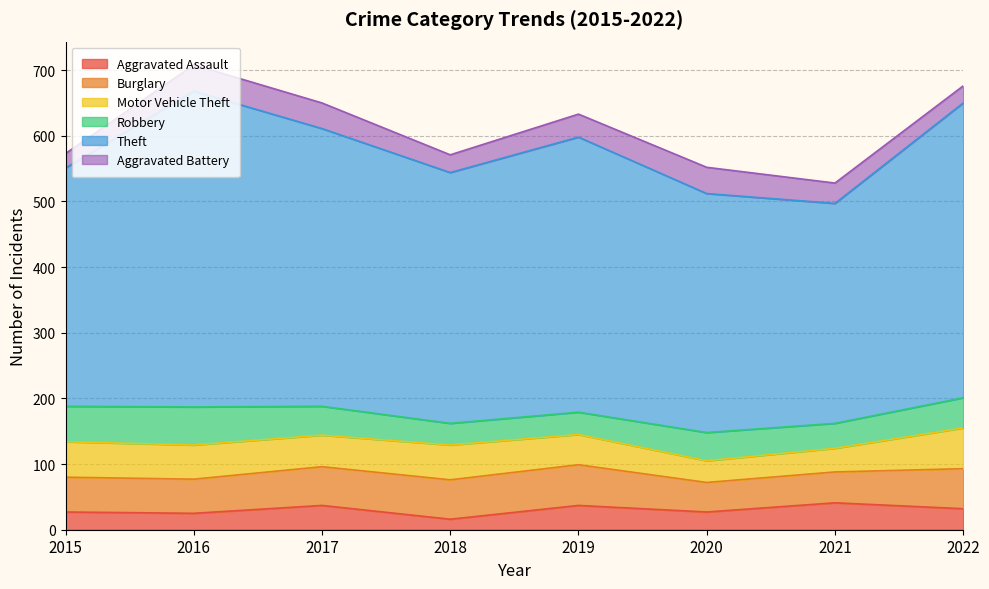

How many interior local peaks does the Motor Vehicle Theft series have?

1